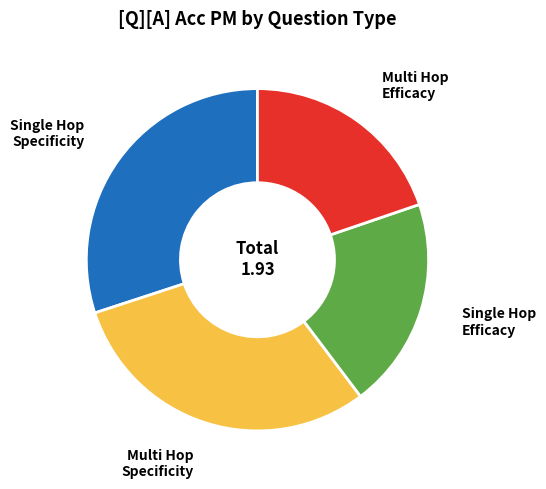

How many segments does this pie chart have?

4